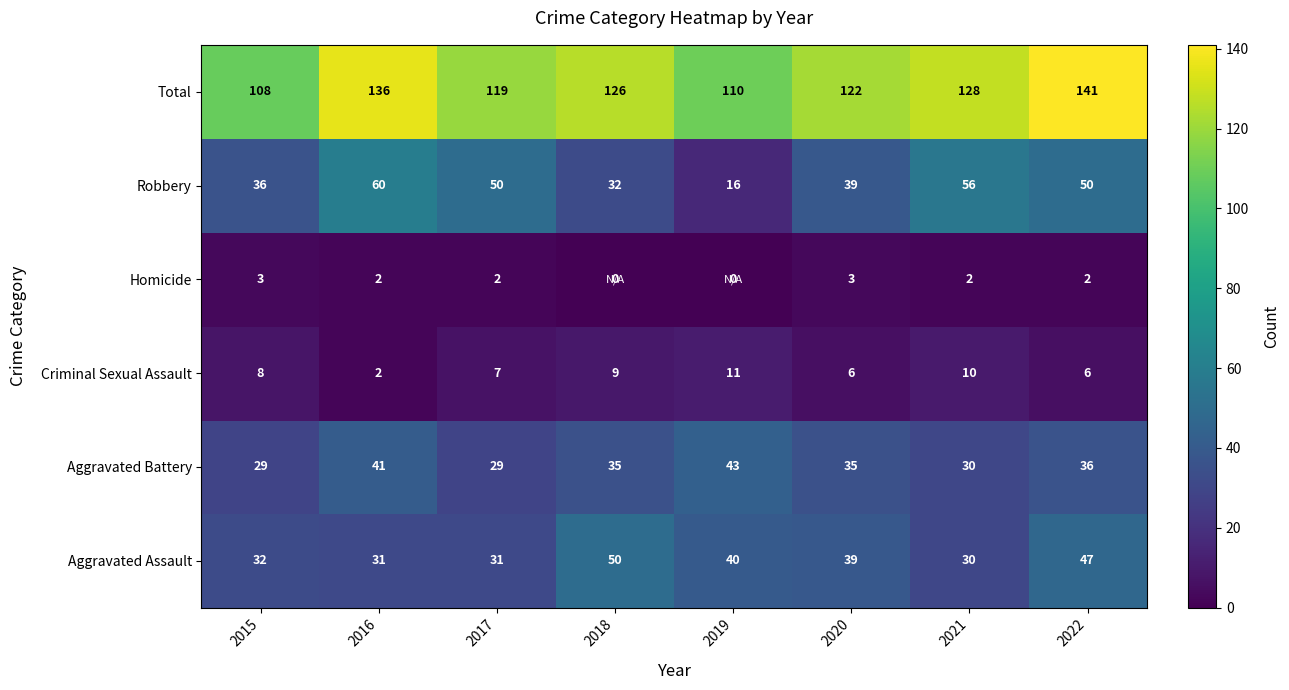

Is it true that Total equals 141 at 2022?

True